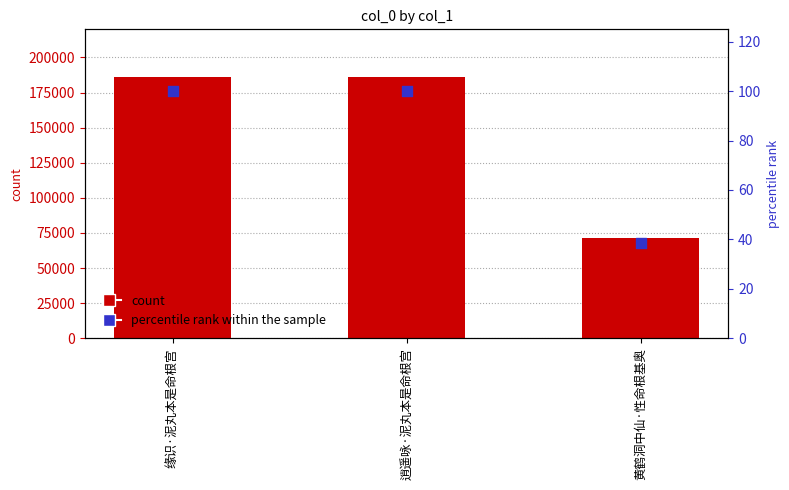

Which series contains the lowest Y value?

percentile rank